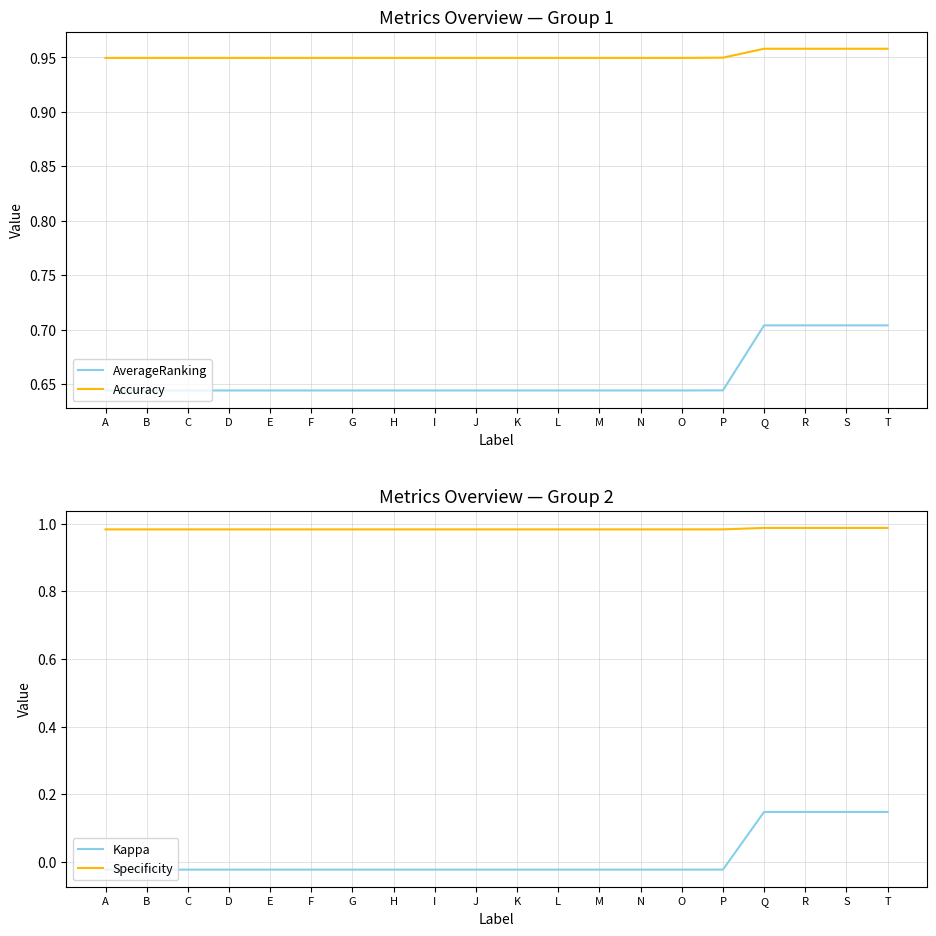

Which has a higher value, P or D?

P